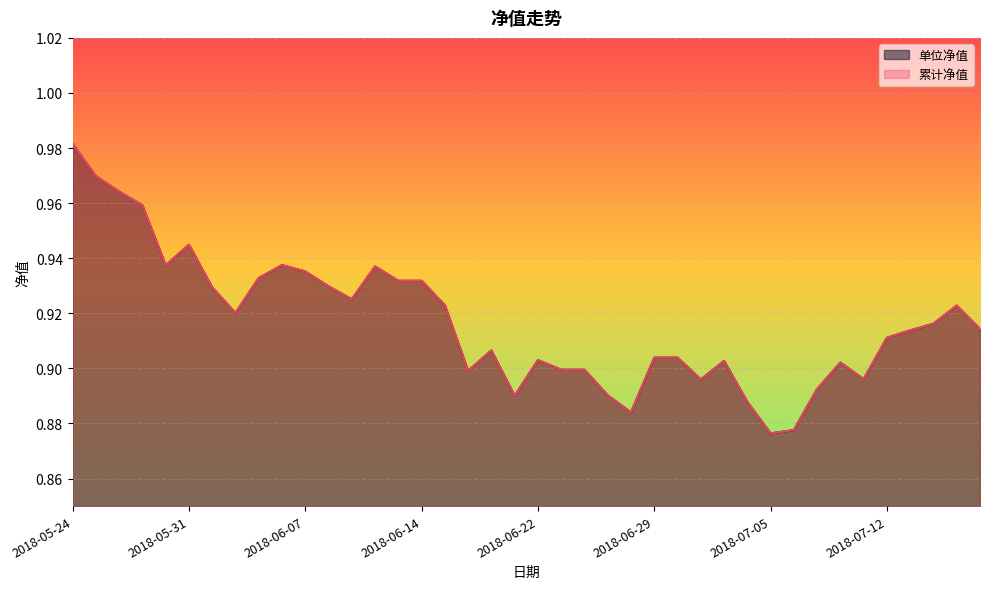

Between 2018-05-28 and 2018-06-05, which series saw the biggest shift?

单位净值